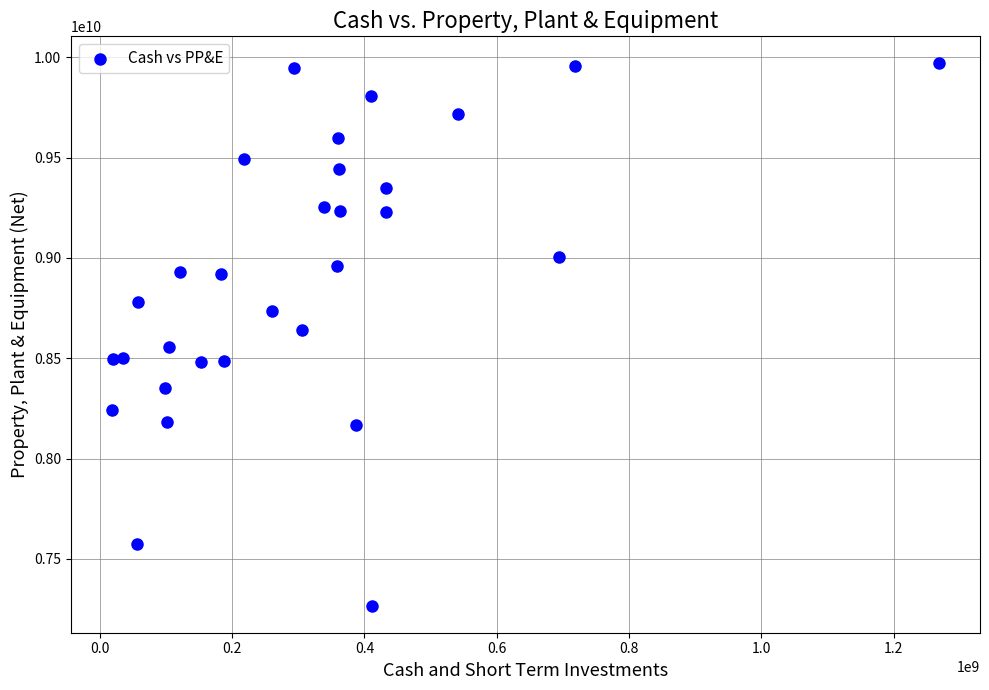

What is the range of X values (max minus min)?

1248831000